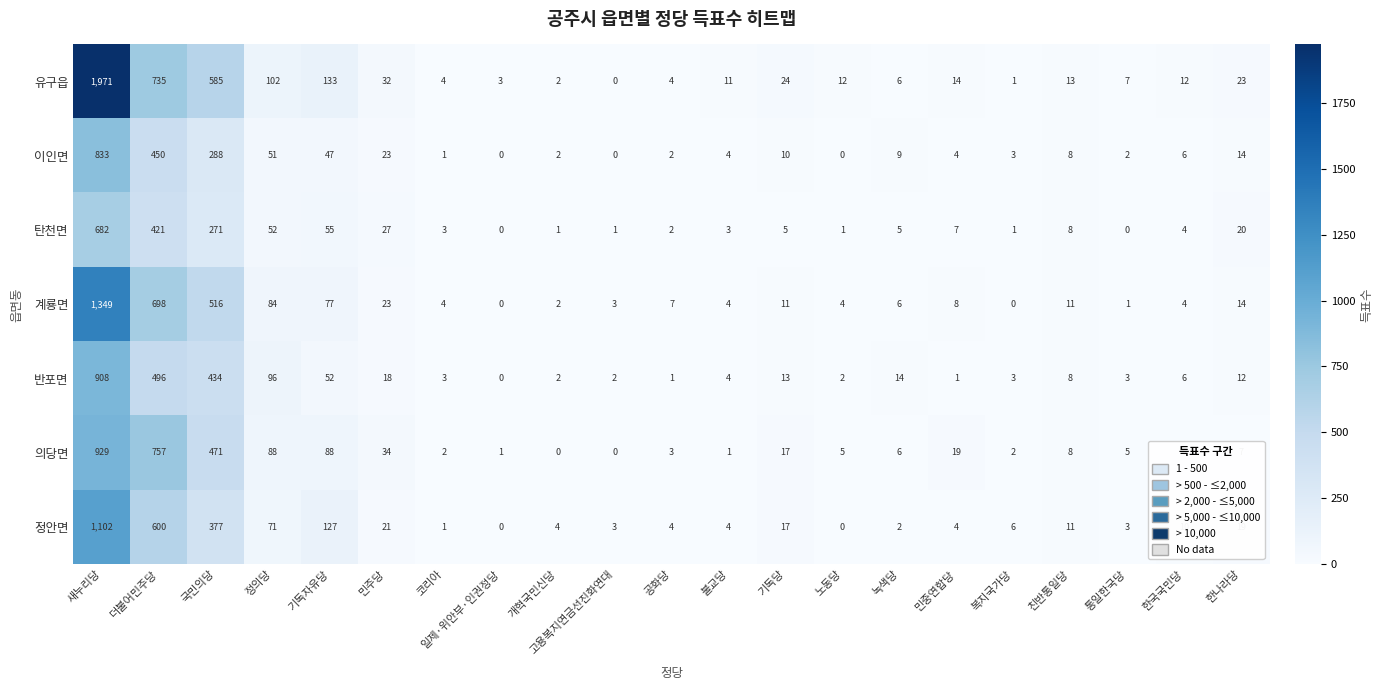

What is the sum of the 정안면 values at 민주당 and 한국국민당?

31